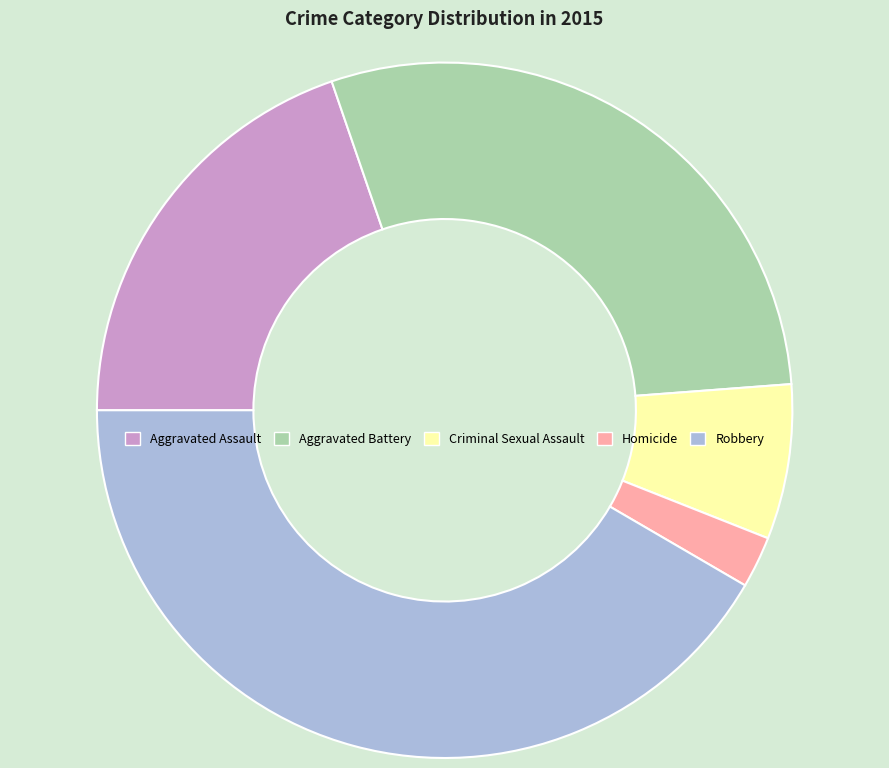

The Robbery slice represents 27% of the pie. True or false?

False